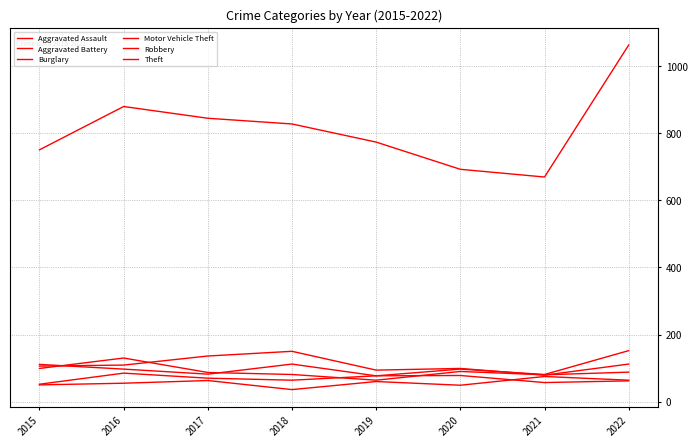

What is the value of the Burglary point at the 7th from the left?

79